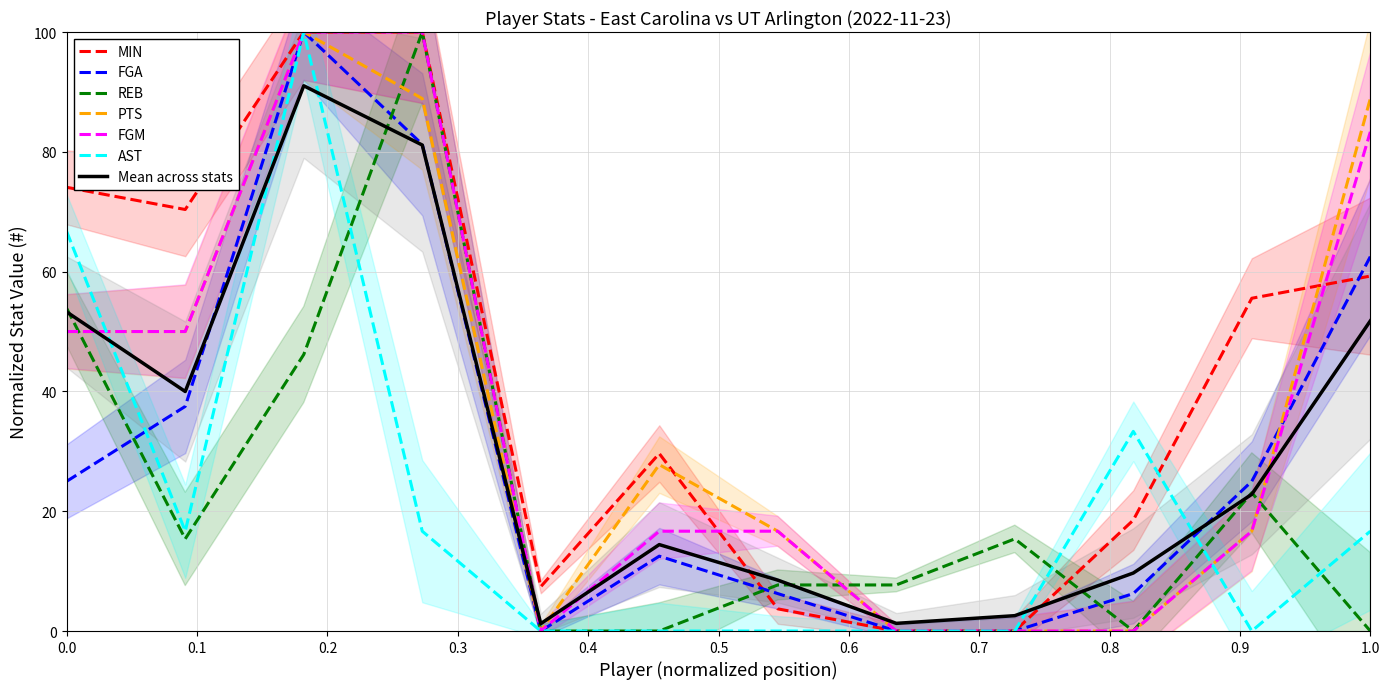

How many categories are shown in the chart?

12